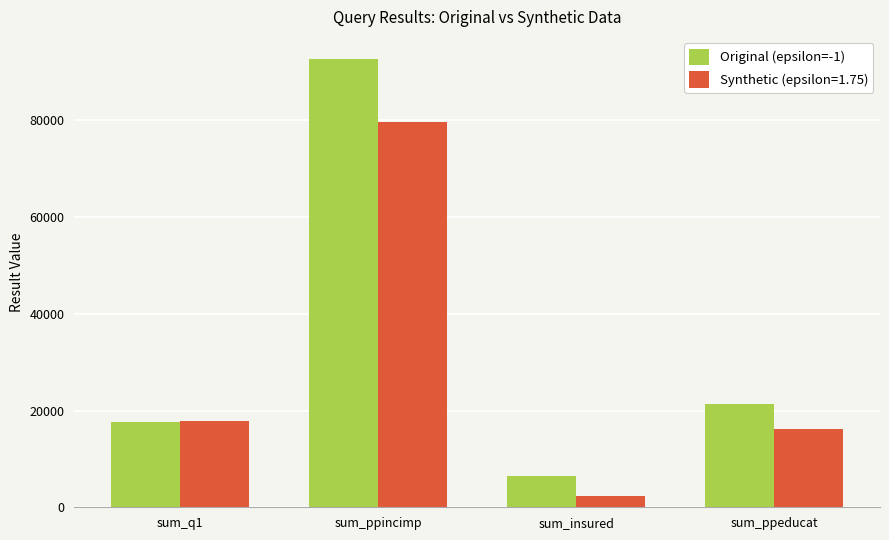

How many distinct data groups are displayed?

2